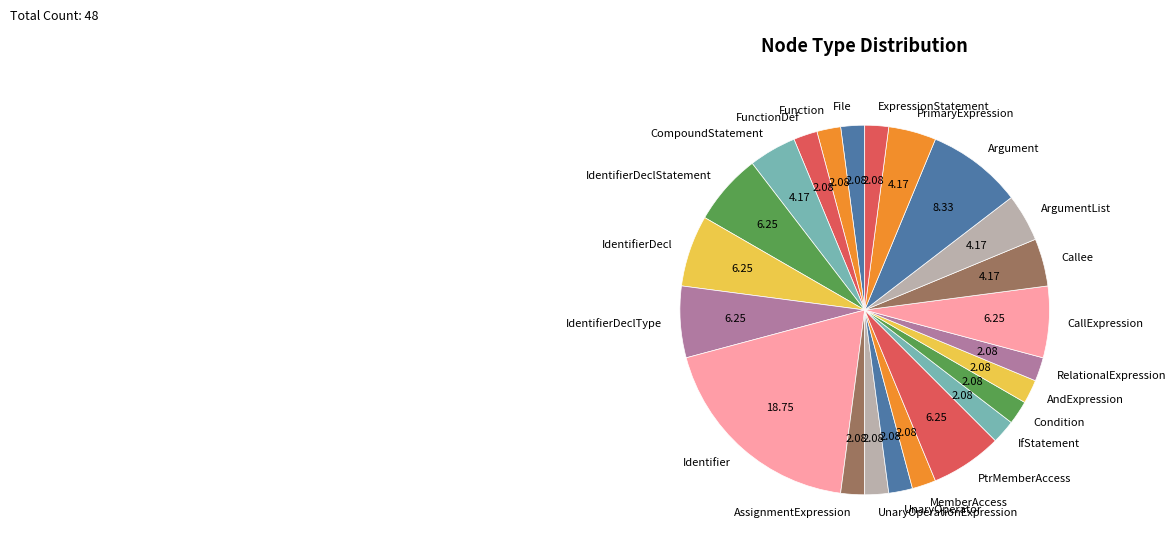

Do ArgumentList and RelationalExpression together represent more than half of the pie?

No